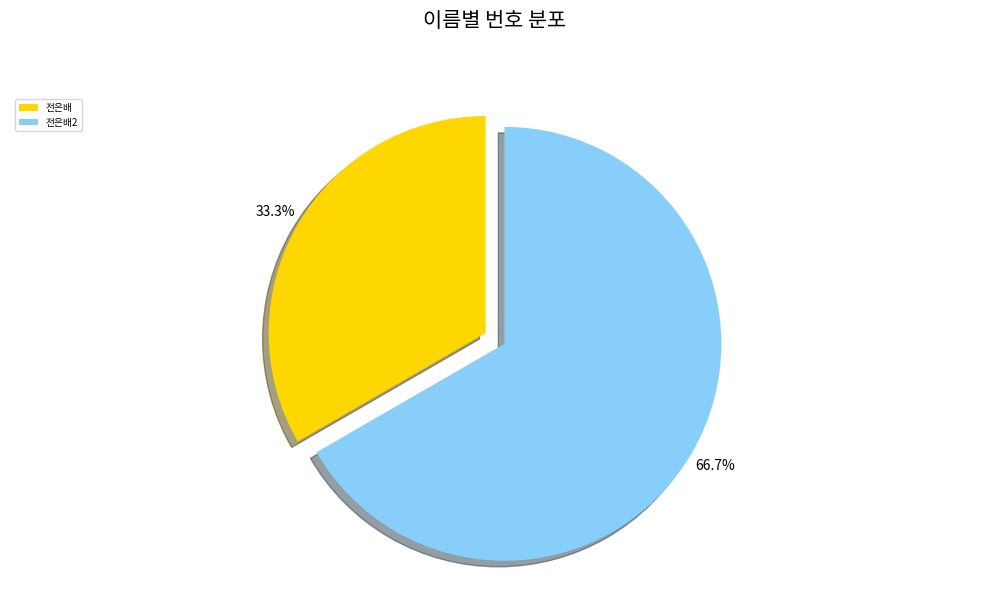

Approximately how many times larger is the value at 전은배2 compared to 전은배?

2.0